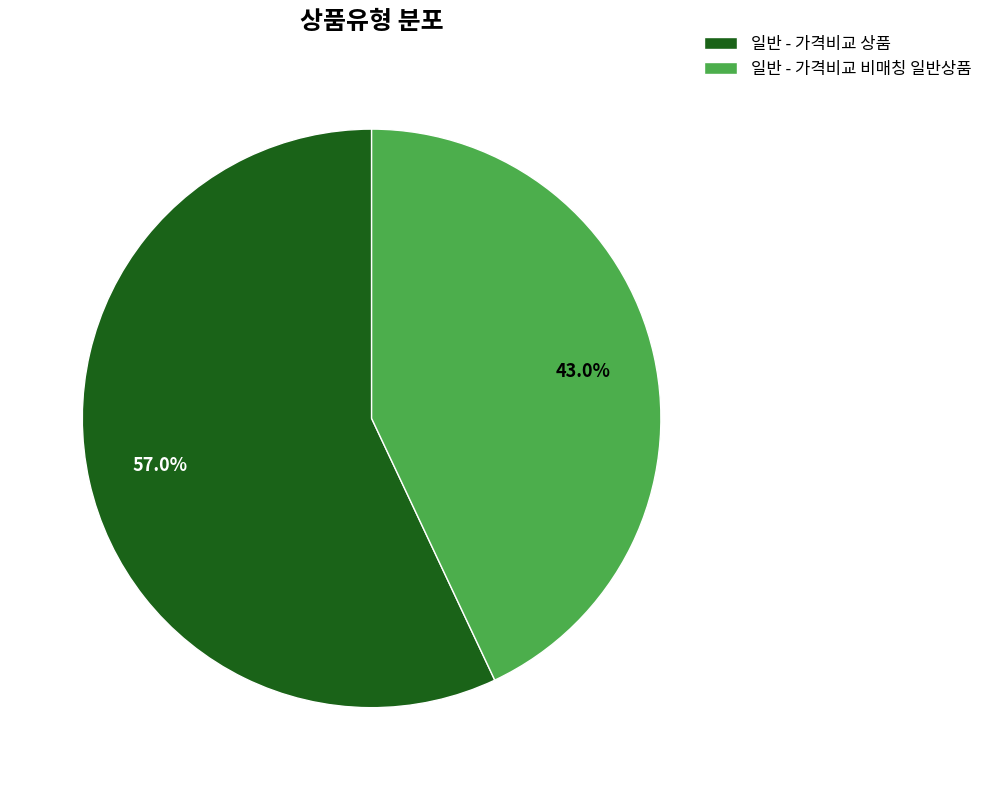

Which category accounts for the majority?

일반 - 가격비교 상품